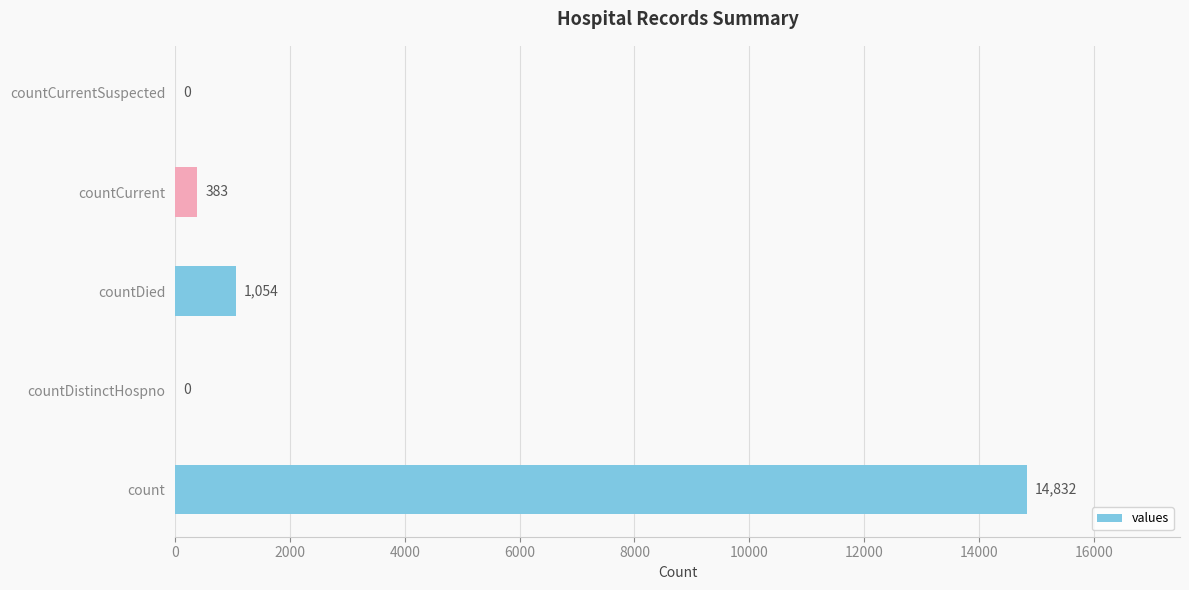

Count the number of categories in the chart.

5